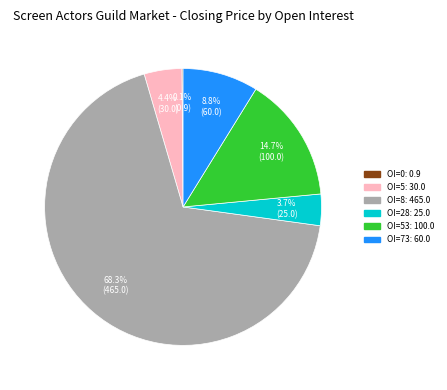

To the nearest percent, what is the difference between the largest and smallest slice percentages?

68%